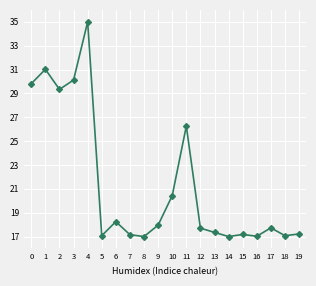

How many categories are shown in the chart?

20